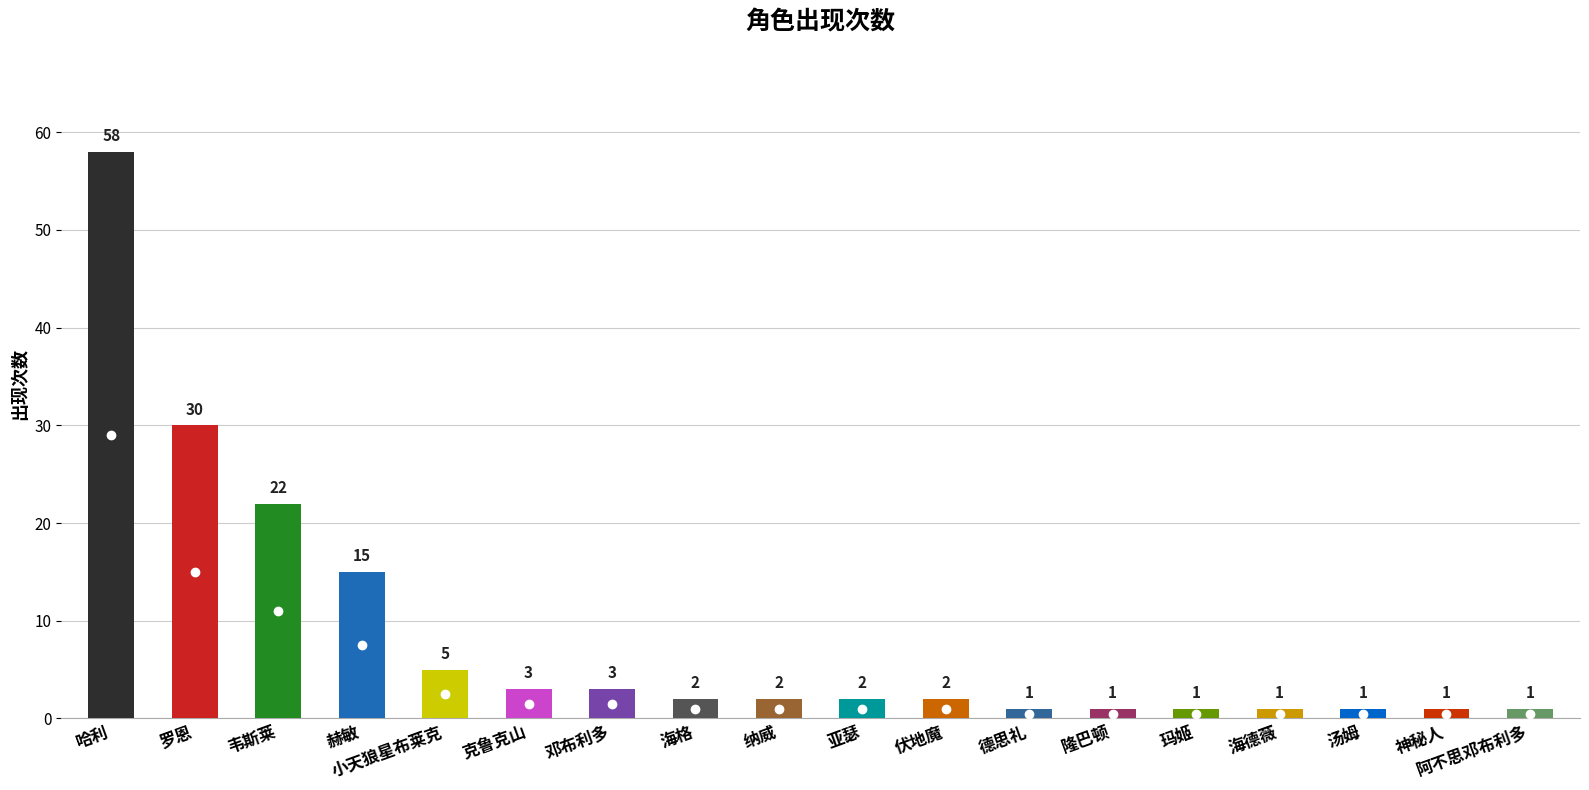

What is the label of the 11th bar from the left?

伏地魔